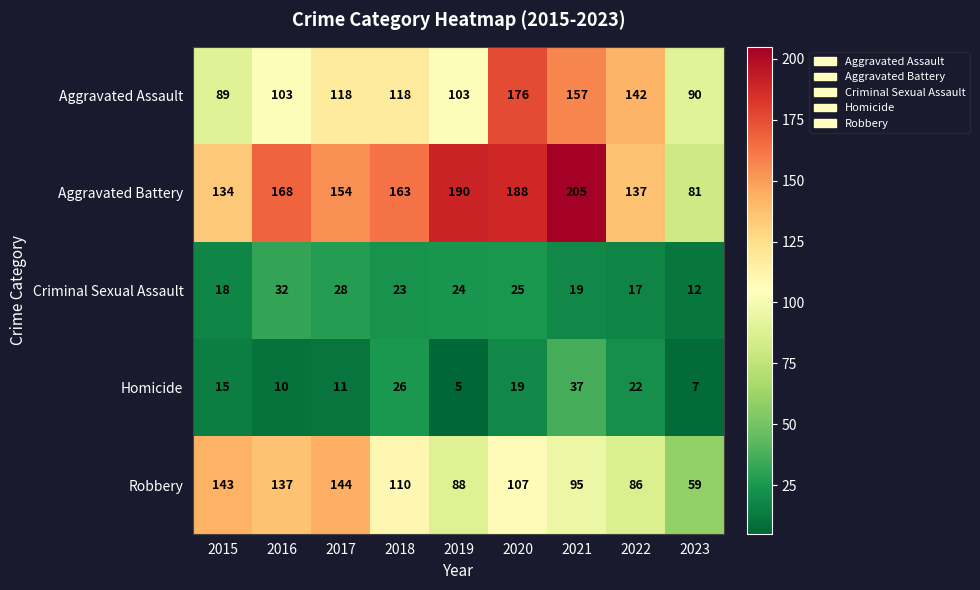

What is the difference between the Robbery values at 2018 and 2020?

3